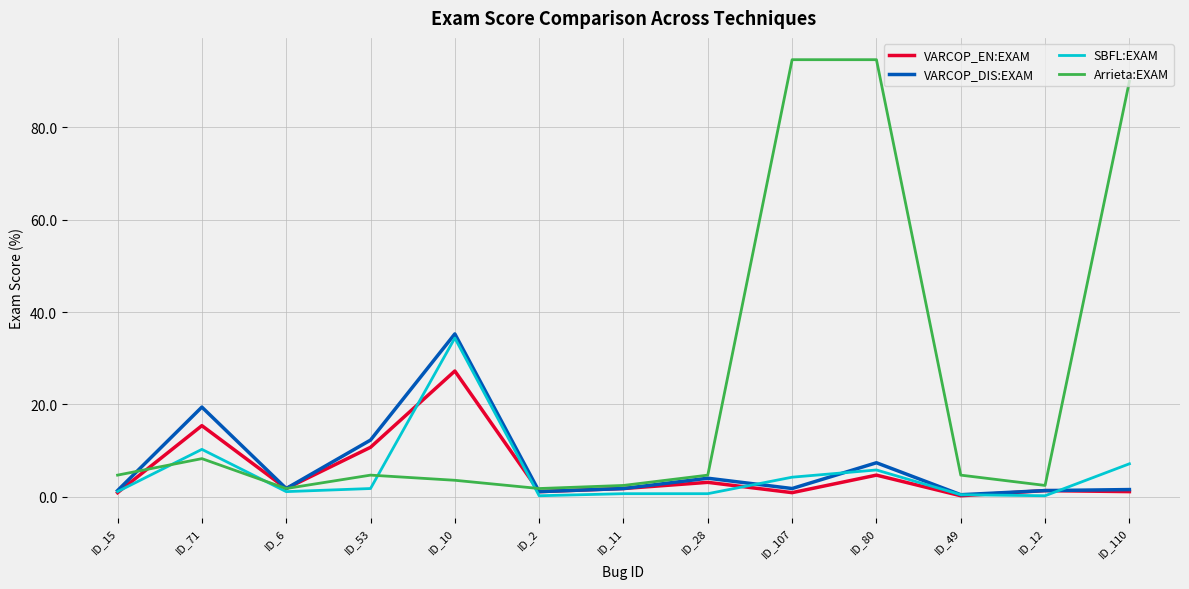

True or false: VARCOP_DIS:EXAM and SBFL:EXAM cross at least once.

True